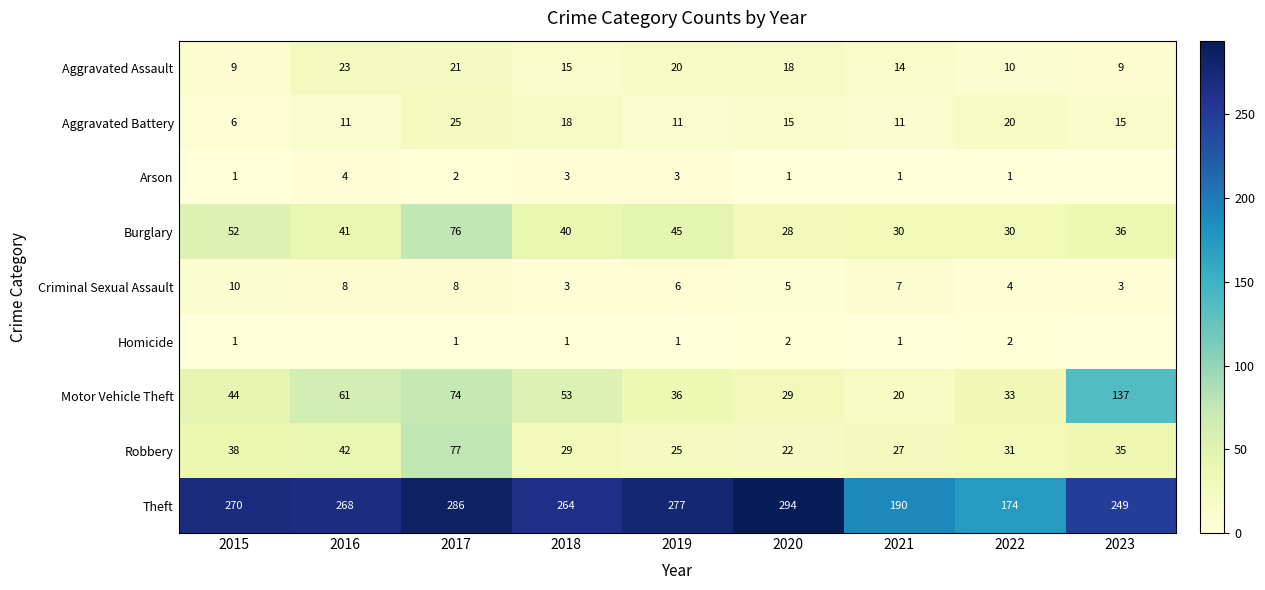

What is the highest value of the Aggravated Battery series?

25